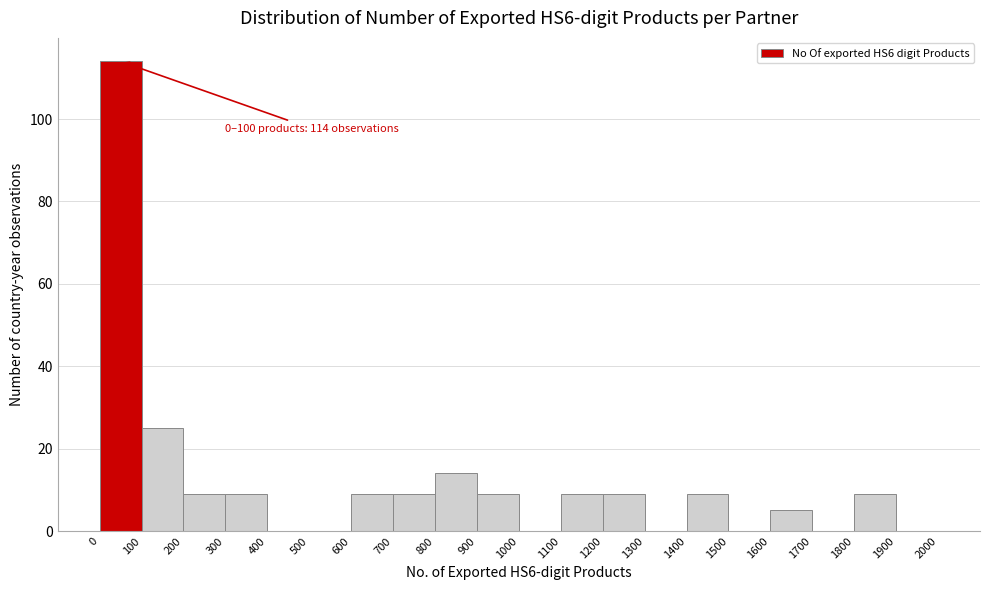

Which range on the x-axis has the tallest bar?

0 to 100